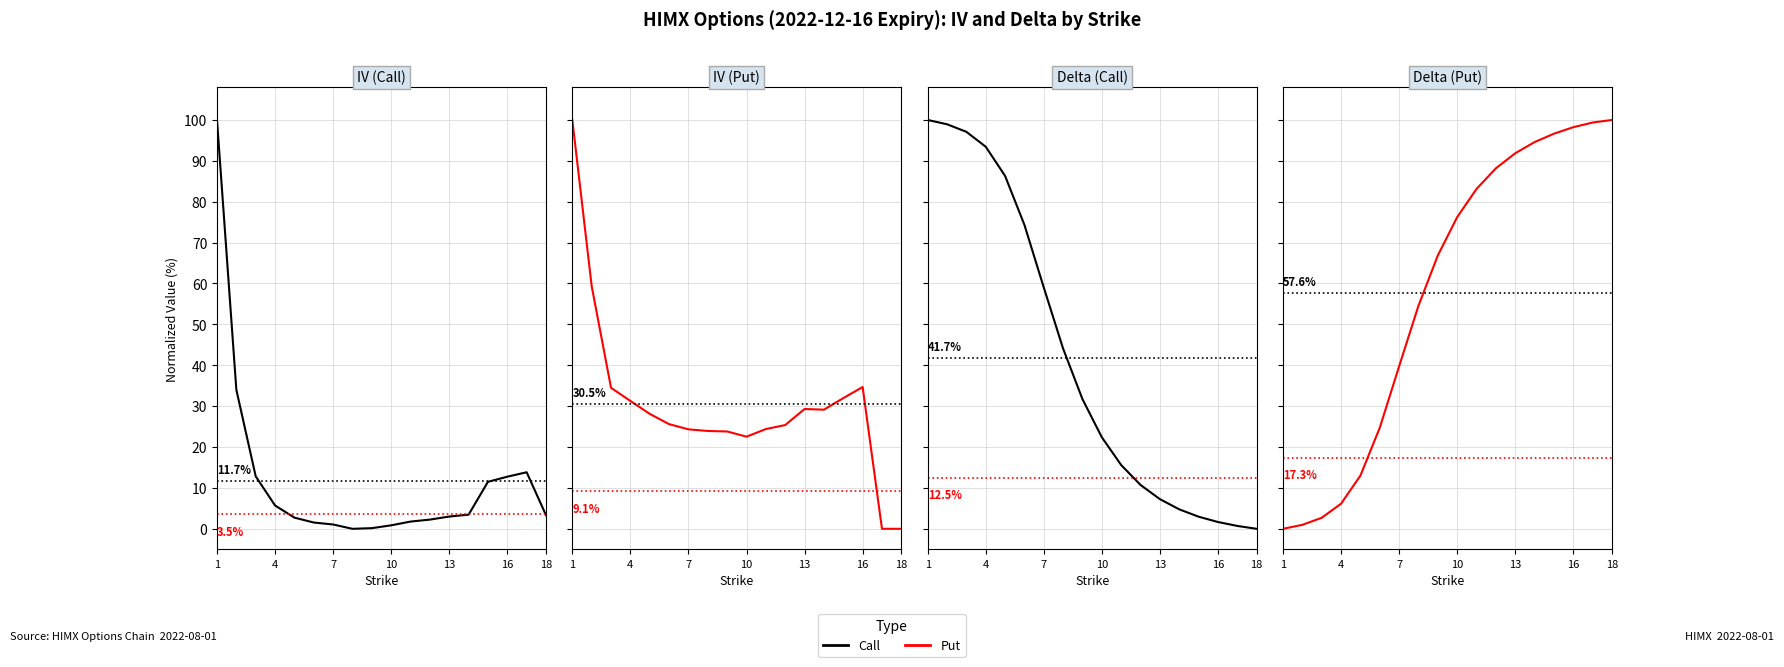

Is this an area chart (filled region under the line)?

No